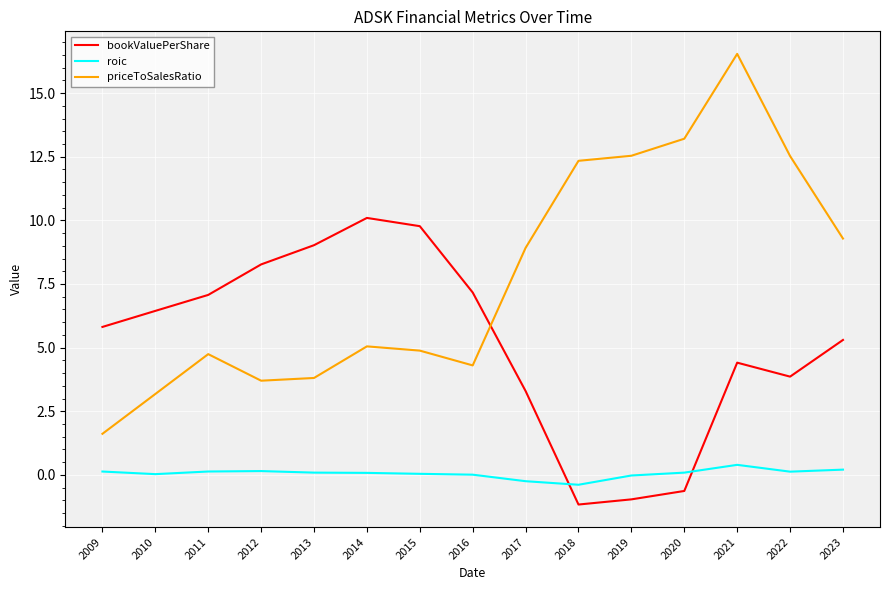

At 2019, list the series in order from largest to smallest.

priceToSalesRatio, roic, bookValuePerShare